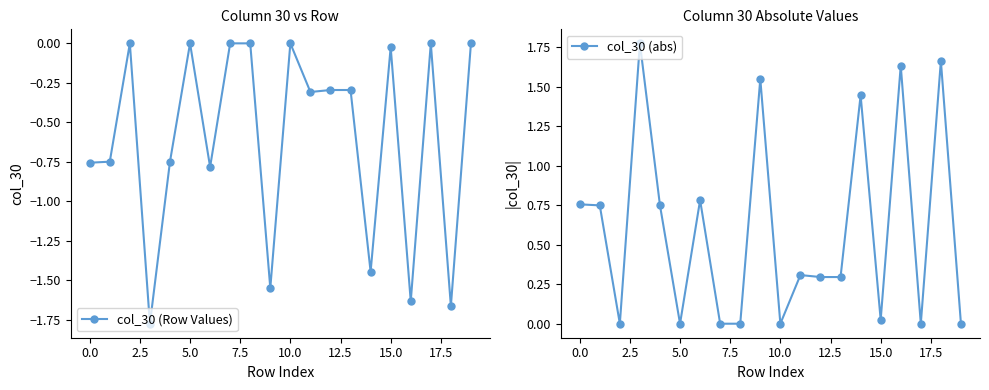

What are all the series names shown in the legend?

col_30 (Row Values), col_30 (abs)